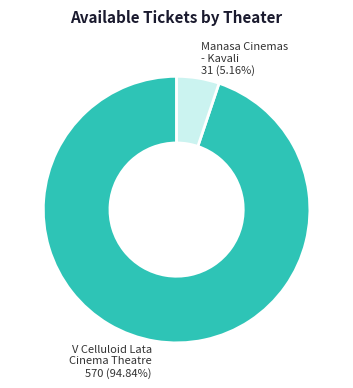

Which category has the smallest portion of the pie?

Manasa Cinemas - Kavali 31 (5.16%)